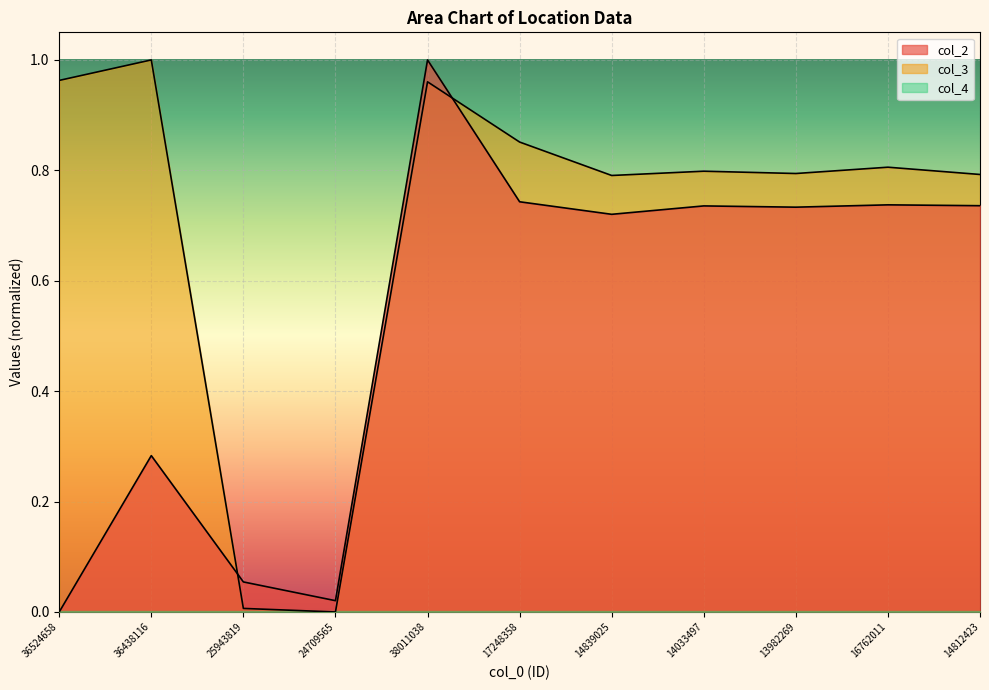

After their last crossing, which series has the higher values: col_3 or col_2?

col_3